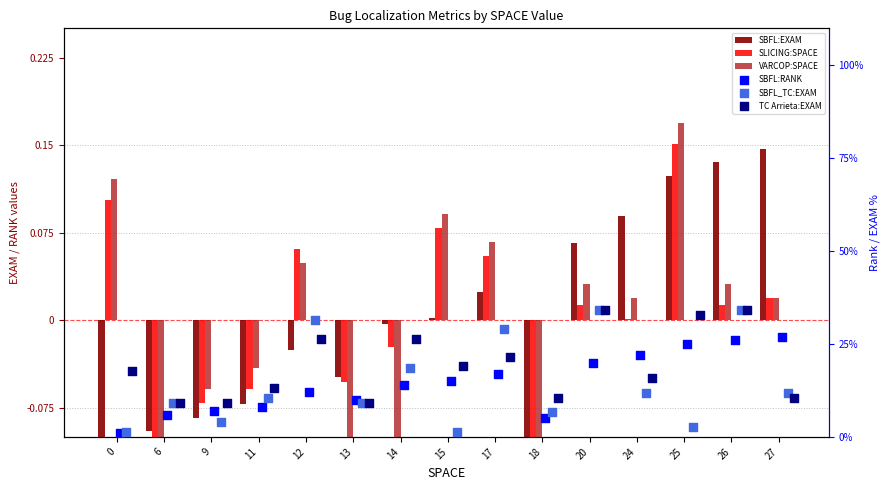

Which series contains the lowest Y value?

SBFL:EXAM